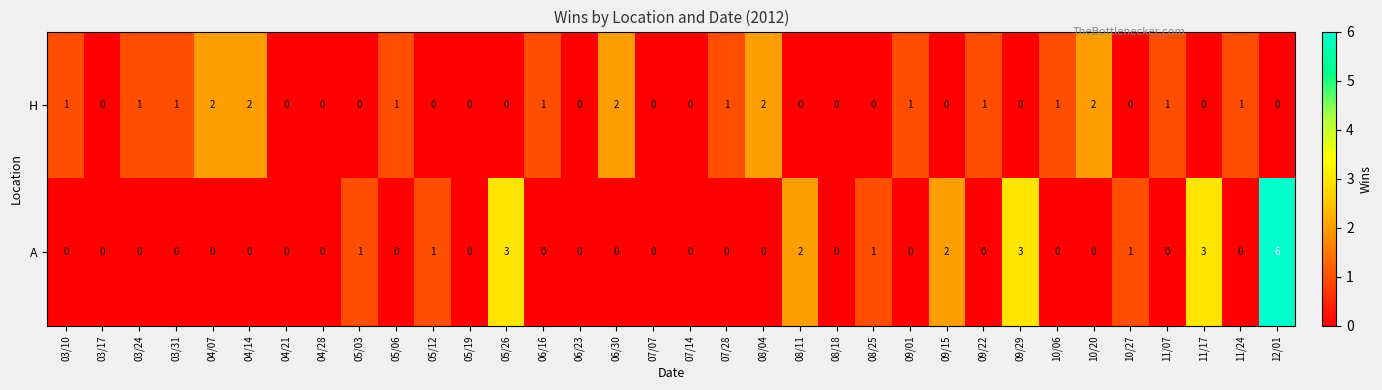

Rank the series at 05/03 from lowest to highest value.

H, A